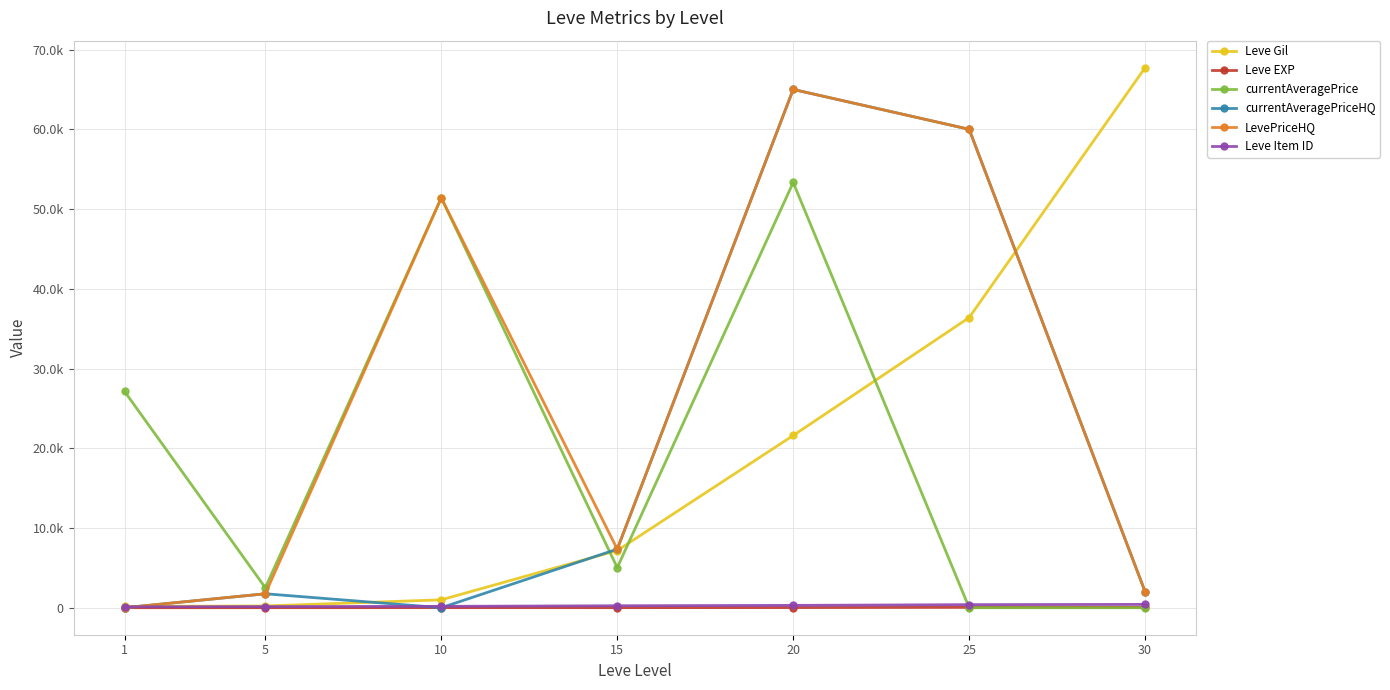

True or false: currentAveragePriceHQ has a value of -34271 at 1.

False